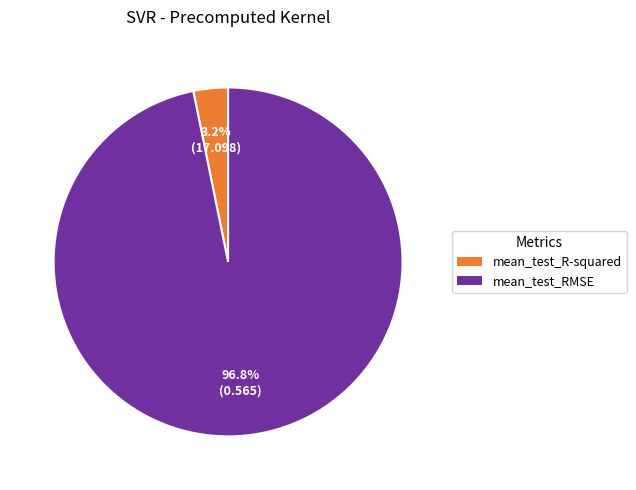

Count the number of slices in the pie.

2